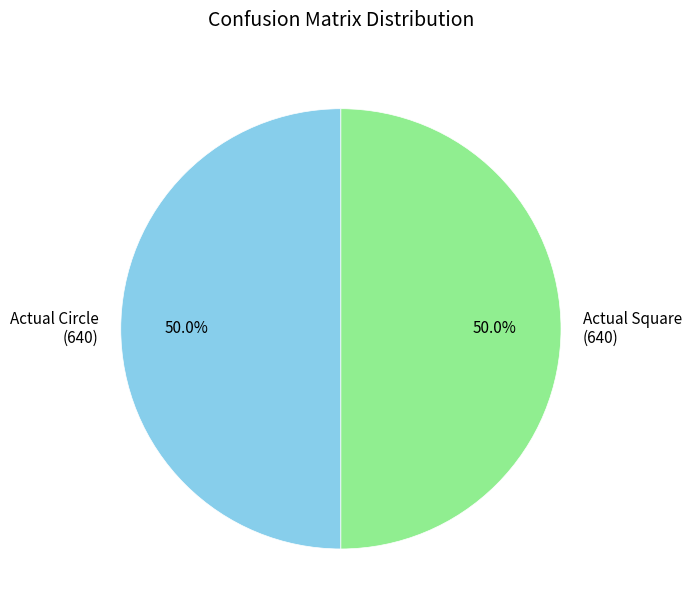

Count the number of slices in the pie.

2